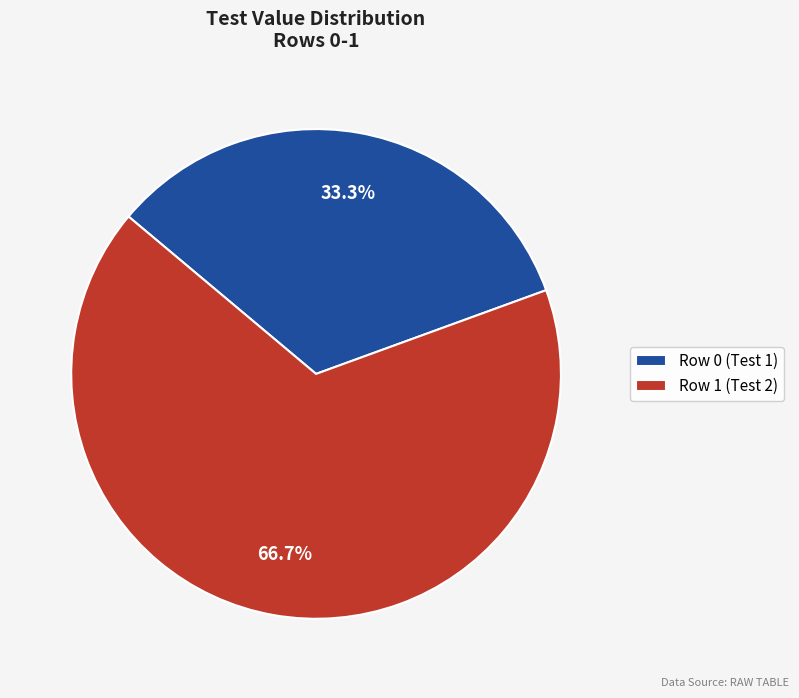

To the nearest percent, what is the difference between the Row 1 (Test 2) and Row 0 (Test 1) slice percentages?

33%